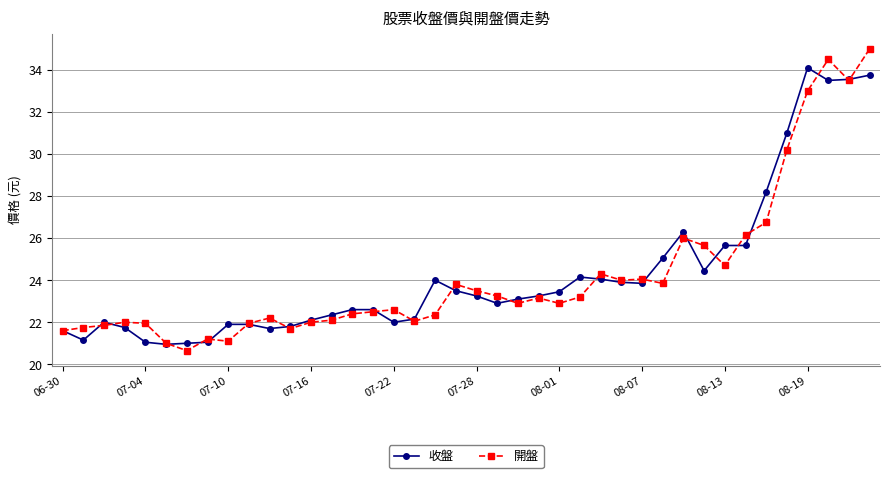

What is the maximum value for 開盤?

35.0